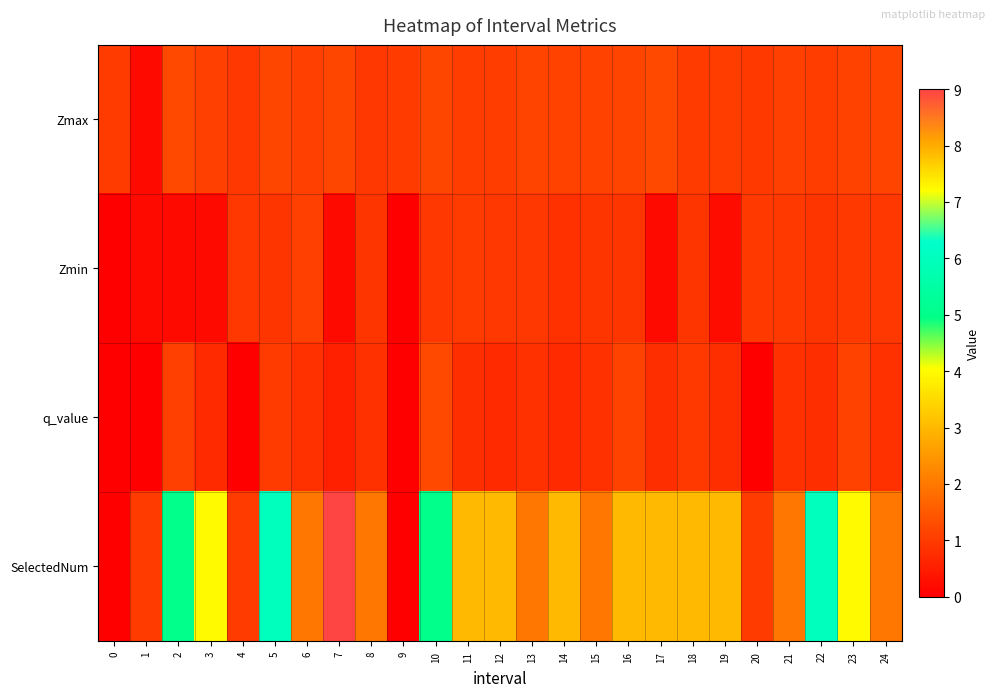

What is the total value across all series at 22?

8.7